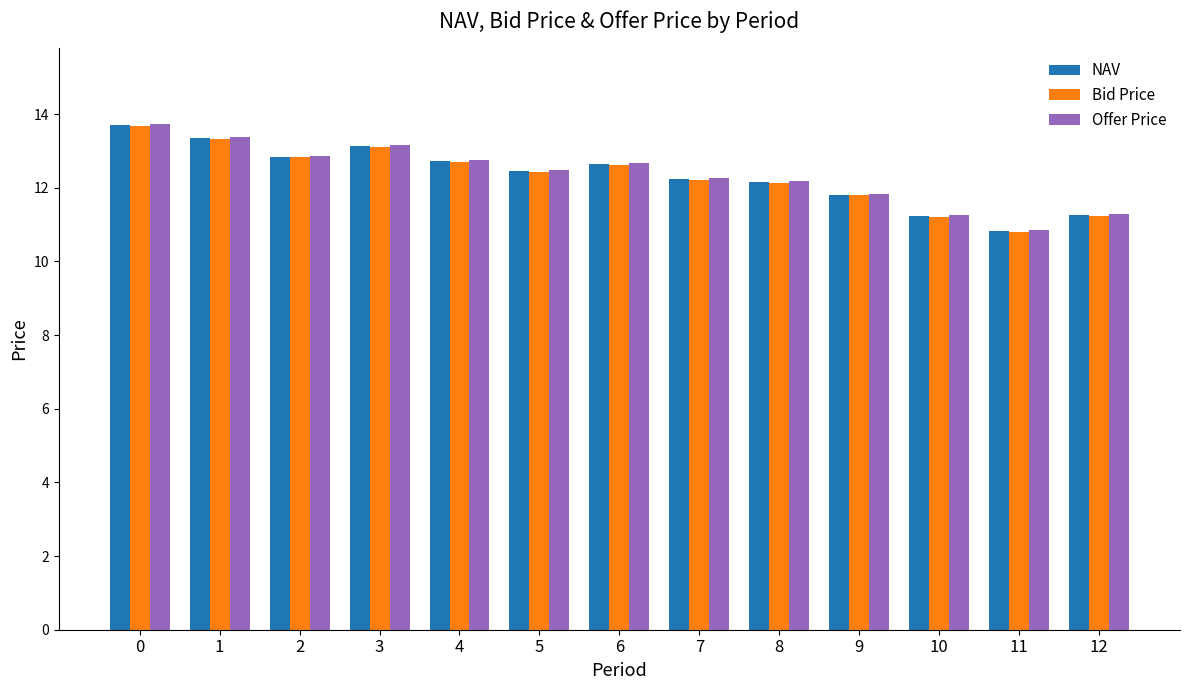

What is the total value across all series at 4?

38.1